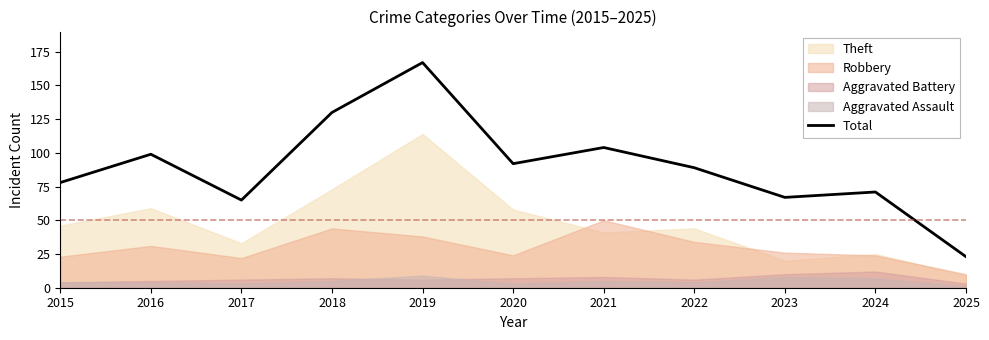

The value at 2015 is 32. True or false?

False